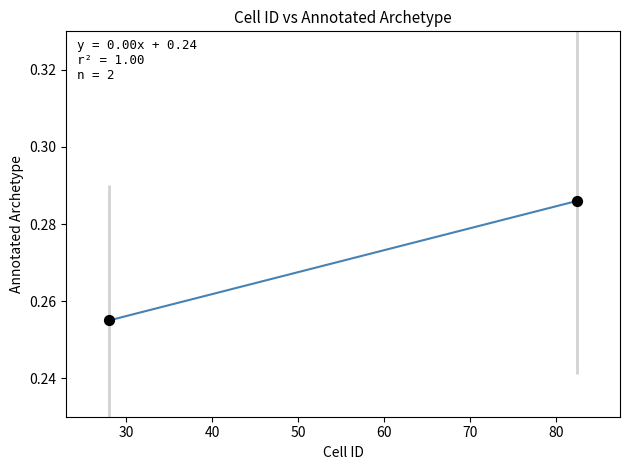

How many data points are displayed?

2